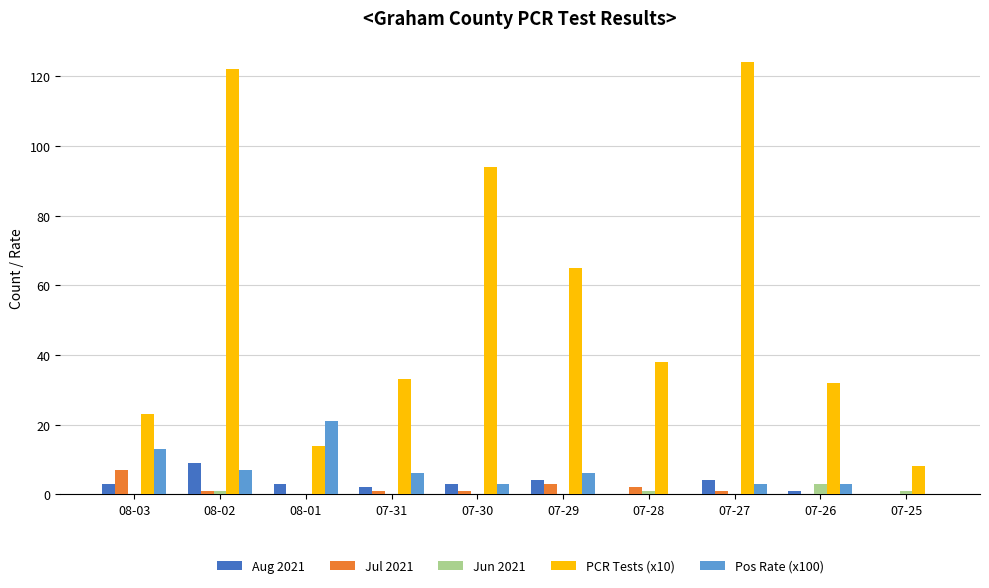

Is the value of Aug 2021 at 08-02 greater than the value of Pos Rate (x100) at 07-25?

Yes